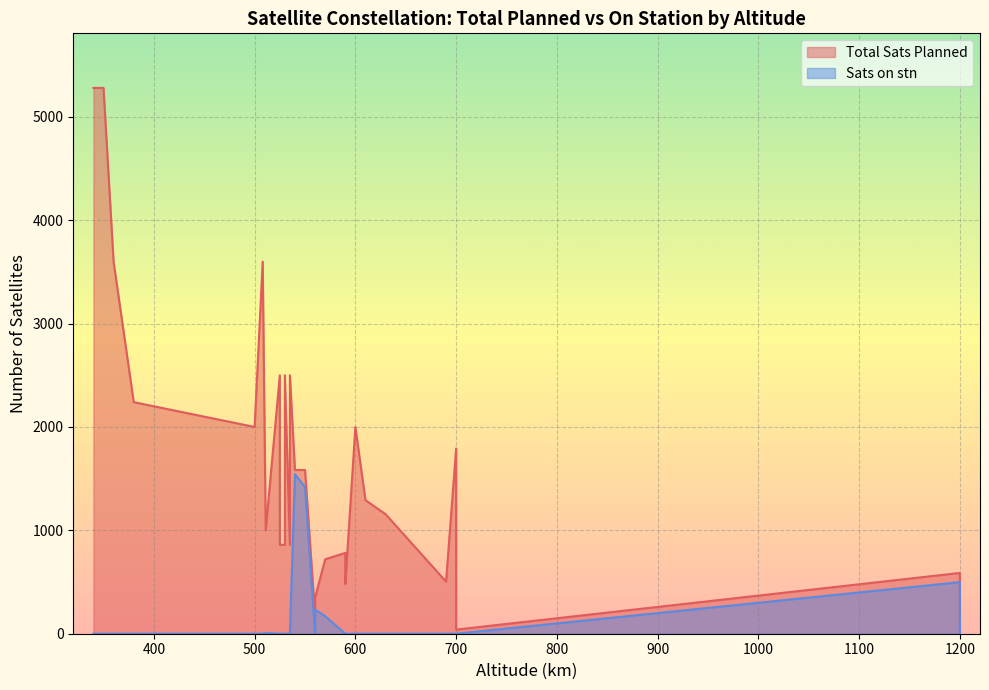

What is the spread (max minus min) of values at 345?

5280